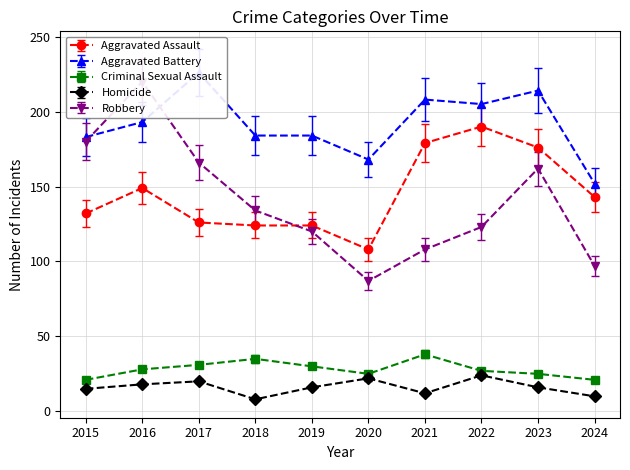

What is the sum of the Robbery values at 2017 and 2022?

289.0